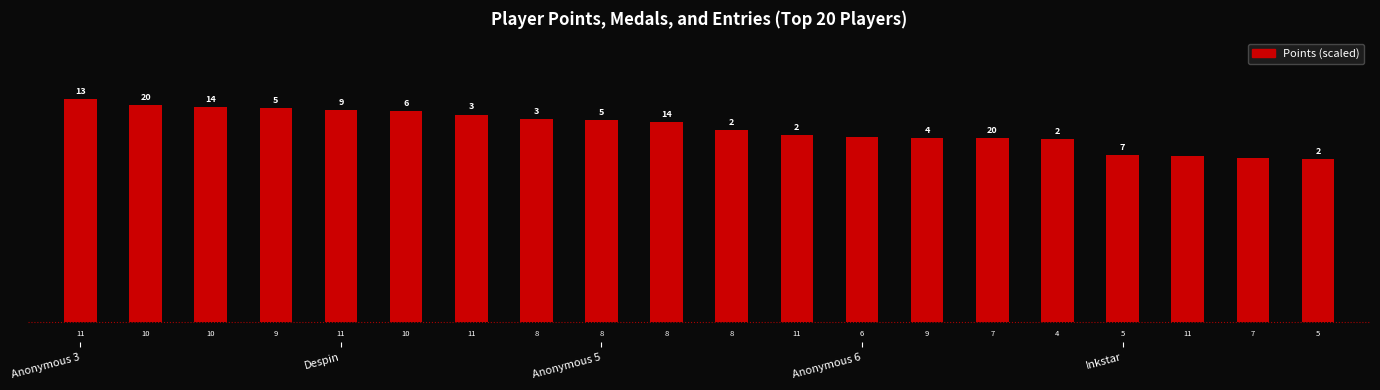

Are the bars horizontal?

No